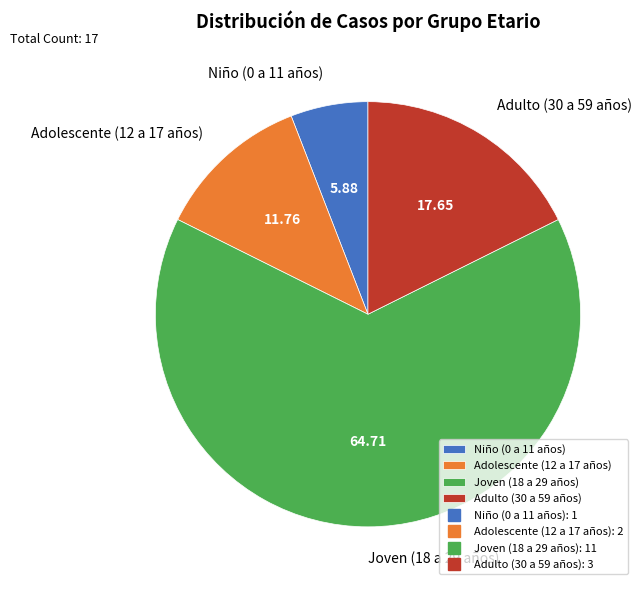

The Niño (0 a 11 años) slice represents 6% of the pie. True or false?

True